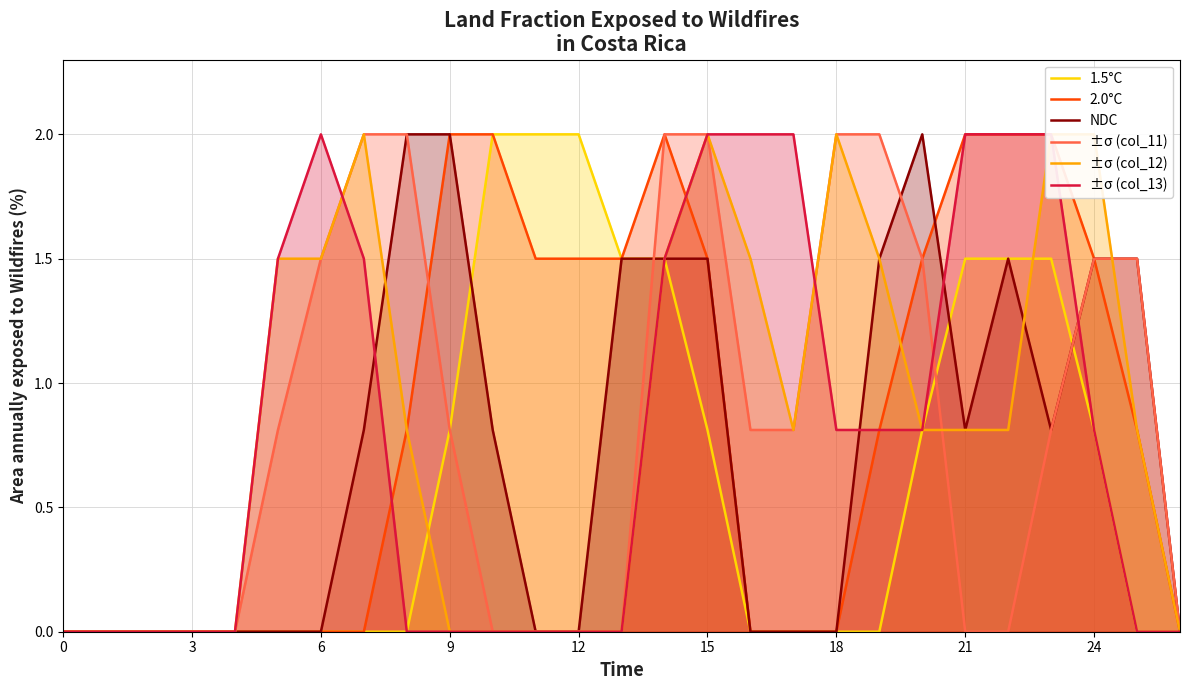

Rank the series by their maximum value, from lowest to highest.

1.5°C, 2.0°C, NDC, ±σ (col_11), ±σ (col_12), ±σ (col_13)